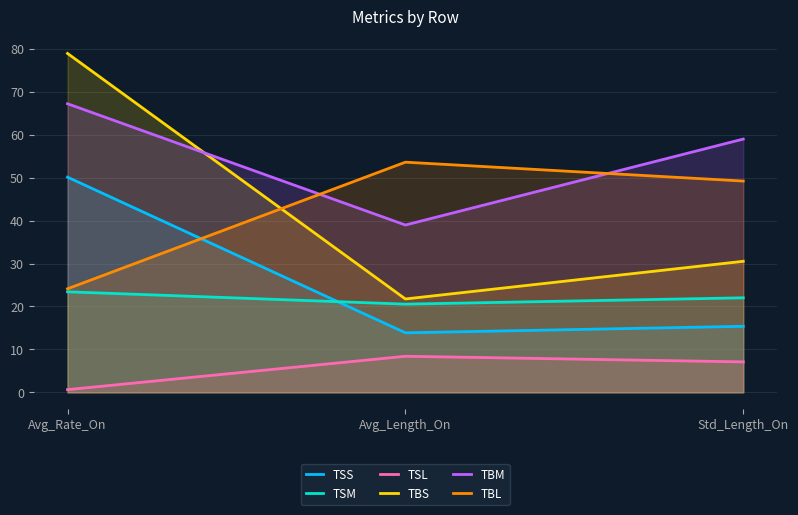

The value of TSS at Avg_Length_On is 23.5. True or false?

False